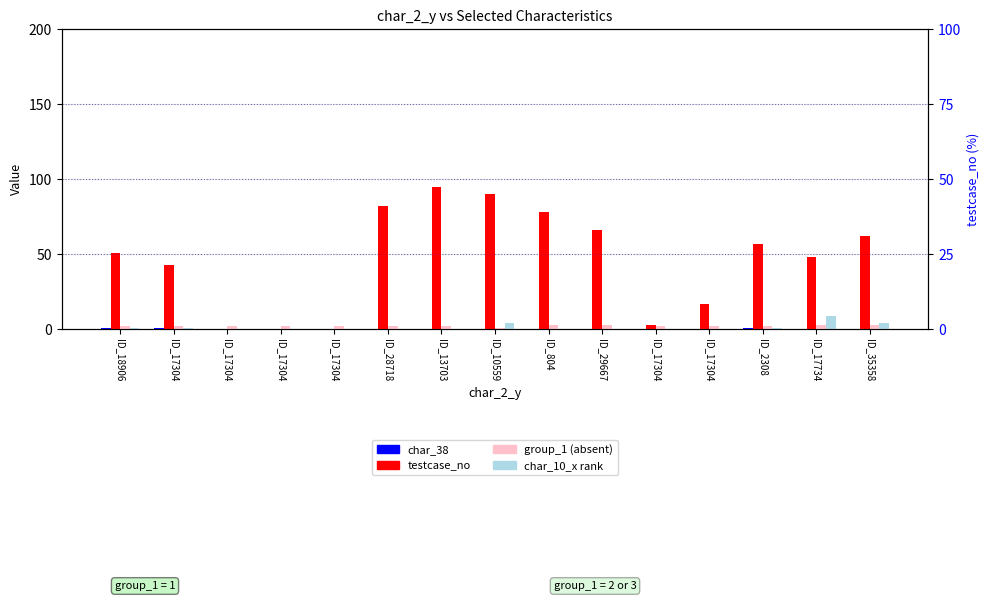

Read the group_1 value at ID_13703.

2